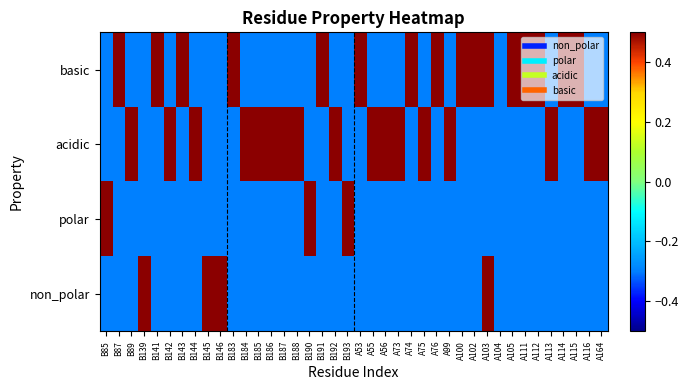

Reading left to right, list all the values displayed in this chart.

basic: B85=-0.3	B87=0.7	B89=-0.3	B139=-0.3	B141=0.7	B142=-0.3	B143=0.7	B144=-0.3	B145=-0.3	B146=-0.3	B183=0.7	B184=-0.3	B185=-0.3	B186=-0.3	B187=-0.3	B188=-0.3	B190=-0.3	B191=0.7	B192=-0.3	B193=-0.3	A53=0.7	A55=-0.3	A56=-0.3	A73=-0.3	A74=0.7	A75=-0.3	A76=0.7	A99=-0.3	A100=0.7	A102=0.7	A103=0.7	A104=-0.3	A105=0.7	A111=0.7	A112=0.7	A113=-0.3	A114=0.7	A115=0.7	A116=-0.3	A164=-0.3
acidic: B85=-0.3	B87=-0.3	B89=0.7	B139=-0.3	B141=-0.3	B142=0.7	B143=-0.3	B144=0.7	B145=-0.3	B146=-0.3	B183=-0.3	B184=0.7	B185=0.7	B186=0.7	B187=0.7	B188=0.7	B190=-0.3	B191=-0.3	B192=0.7	B193=-0.3	A53=-0.3	A55=0.7	A56=0.7	A73=0.7	A74=-0.3	A75=0.7	A76=-0.3	A99=0.7	A100=-0.3	A102=-0.3	A103=-0.3	A104=-0.3	A105=-0.3	A111=-0.3	A112=-0.3	A113=0.7	A114=-0.3	A115=-0.3	A116=0.7	A164=0.7
polar: B85=0.7	B87=-0.3	B89=-0.3	B139=-0.3	B141=-0.3	B142=-0.3	B143=-0.3	B144=-0.3	B145=-0.3	B146=-0.3	B183=-0.3	B184=-0.3	B185=-0.3	B186=-0.3	B187=-0.3	B188=-0.3	B190=0.7	B191=-0.3	B192=-0.3	B193=0.7	A53=-0.3	A55=-0.3	A56=-0.3	A73=-0.3	A74=-0.3	A75=-0.3	A76=-0.3	A99=-0.3	A100=-0.3	A102=-0.3	A103=-0.3	A104=-0.3	A105=-0.3	A111=-0.3	A112=-0.3	A113=-0.3	A114=-0.3	A115=-0.3	A116=-0.3	A164=-0.3
non_polar: B85=-0.3	B87=-0.3	B89=-0.3	B139=0.7	B141=-0.3	B142=-0.3	B143=-0.3	B144=-0.3	B145=0.7	B146=0.7	B183=-0.3	B184=-0.3	B185=-0.3	B186=-0.3	B187=-0.3	B188=-0.3	B190=-0.3	B191=-0.3	B192=-0.3	B193=-0.3	A53=-0.3	A55=-0.3	A56=-0.3	A73=-0.3	A74=-0.3	A75=-0.3	A76=-0.3	A99=-0.3	A100=-0.3	A102=-0.3	A103=0.7	A104=-0.3	A105=-0.3	A111=-0.3	A112=-0.3	A113=-0.3	A114=-0.3	A115=-0.3	A116=-0.3	A164=-0.3